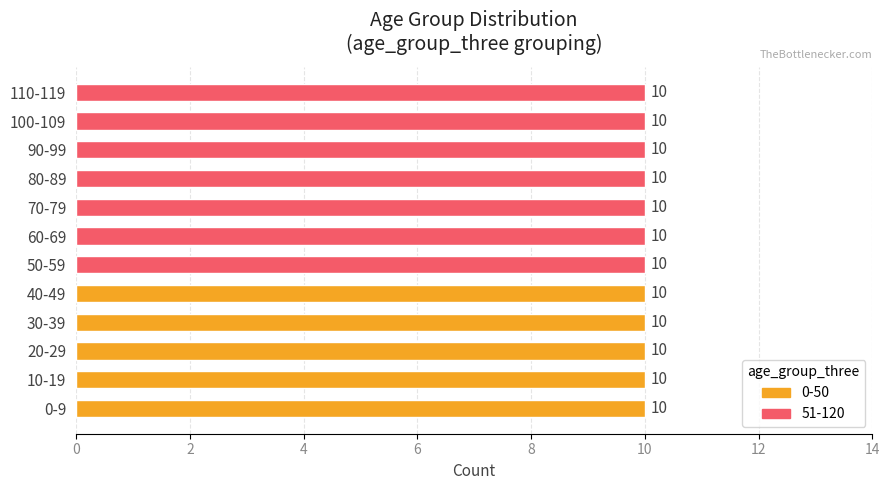

What are all the series names shown in the legend?

0-50, 51-120